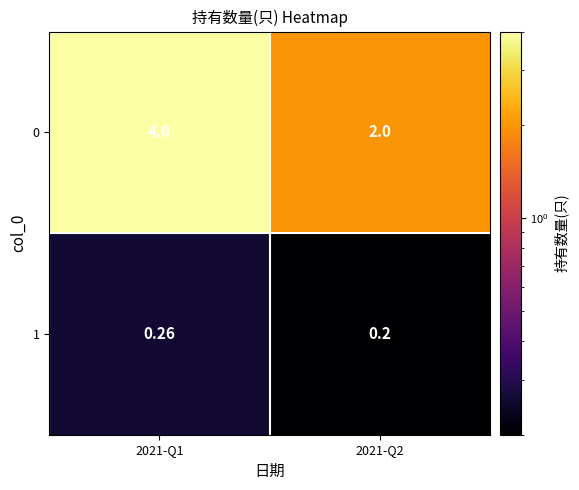

Is the value of 0 at 2021-Q2 greater than the value of 1 at 2021-Q2?

Yes